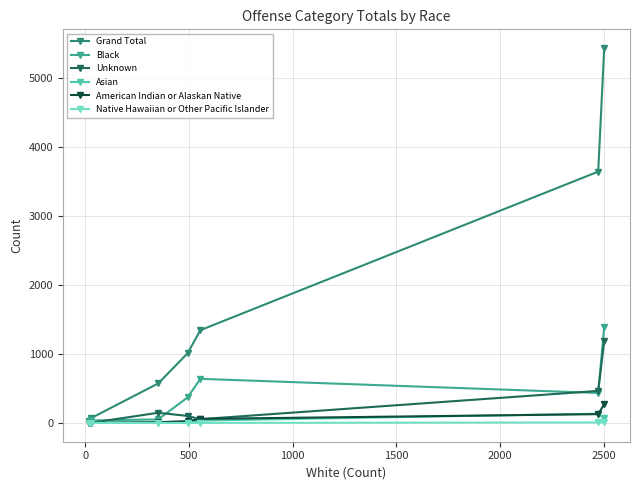

Which series has the widest spread of values?

Grand Total